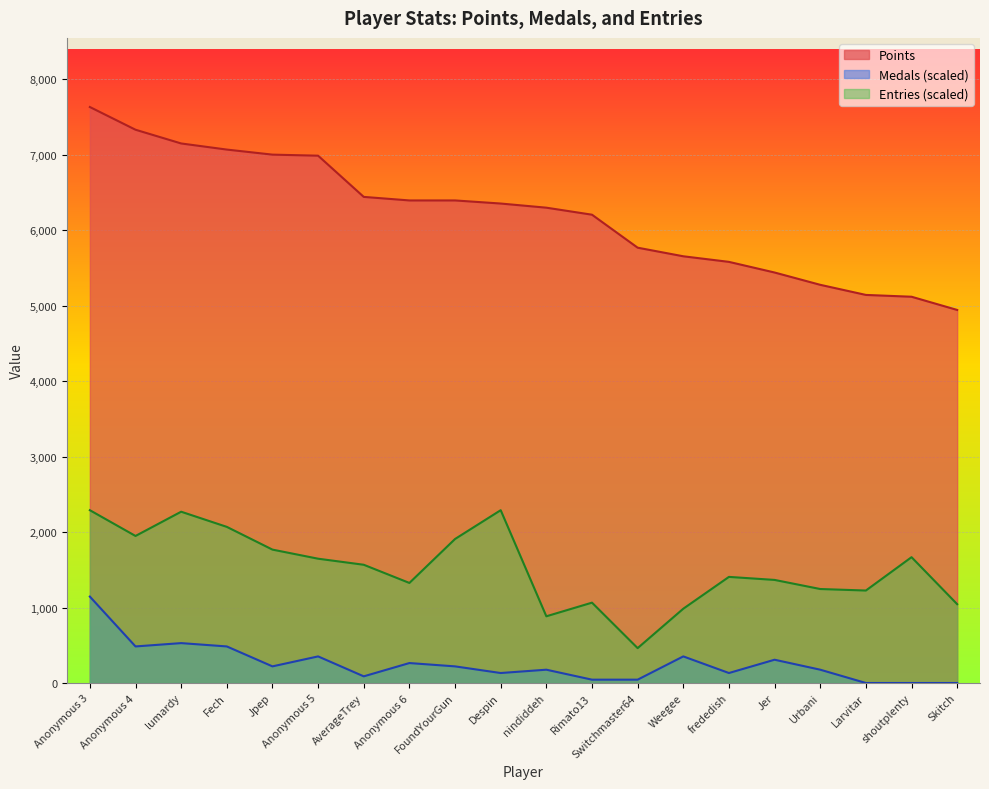

The Points series shows 5768.0 at Switchmaster64. True or false?

True